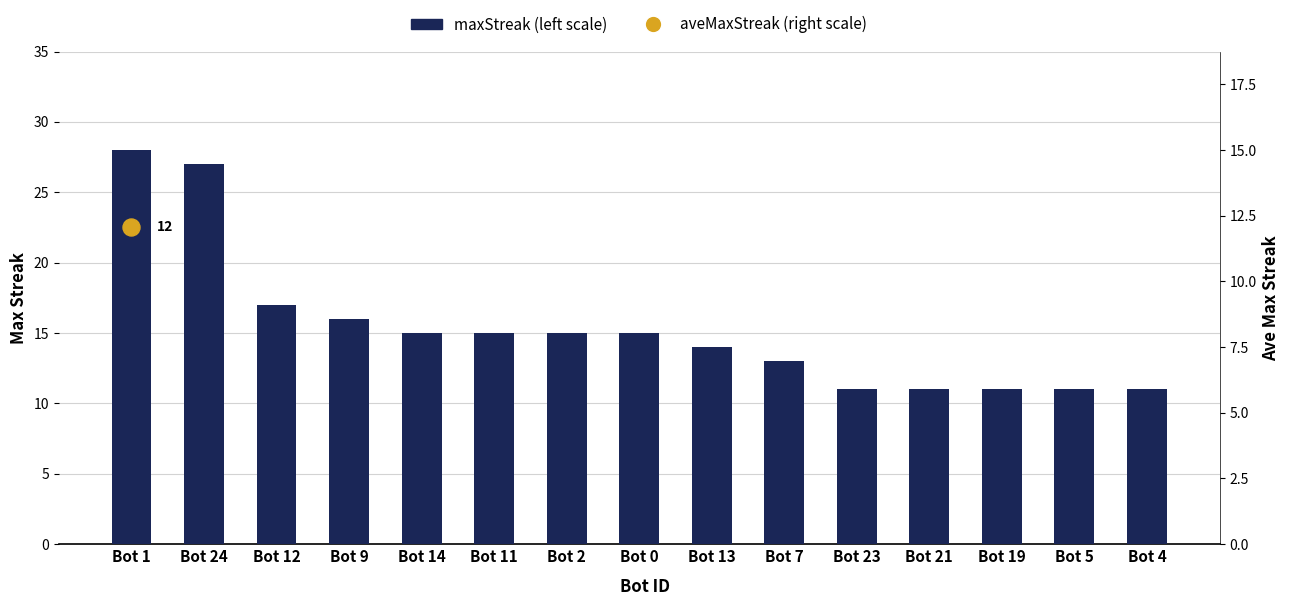

Which has a higher value, Bot 13 or Bot 11?

Bot 11